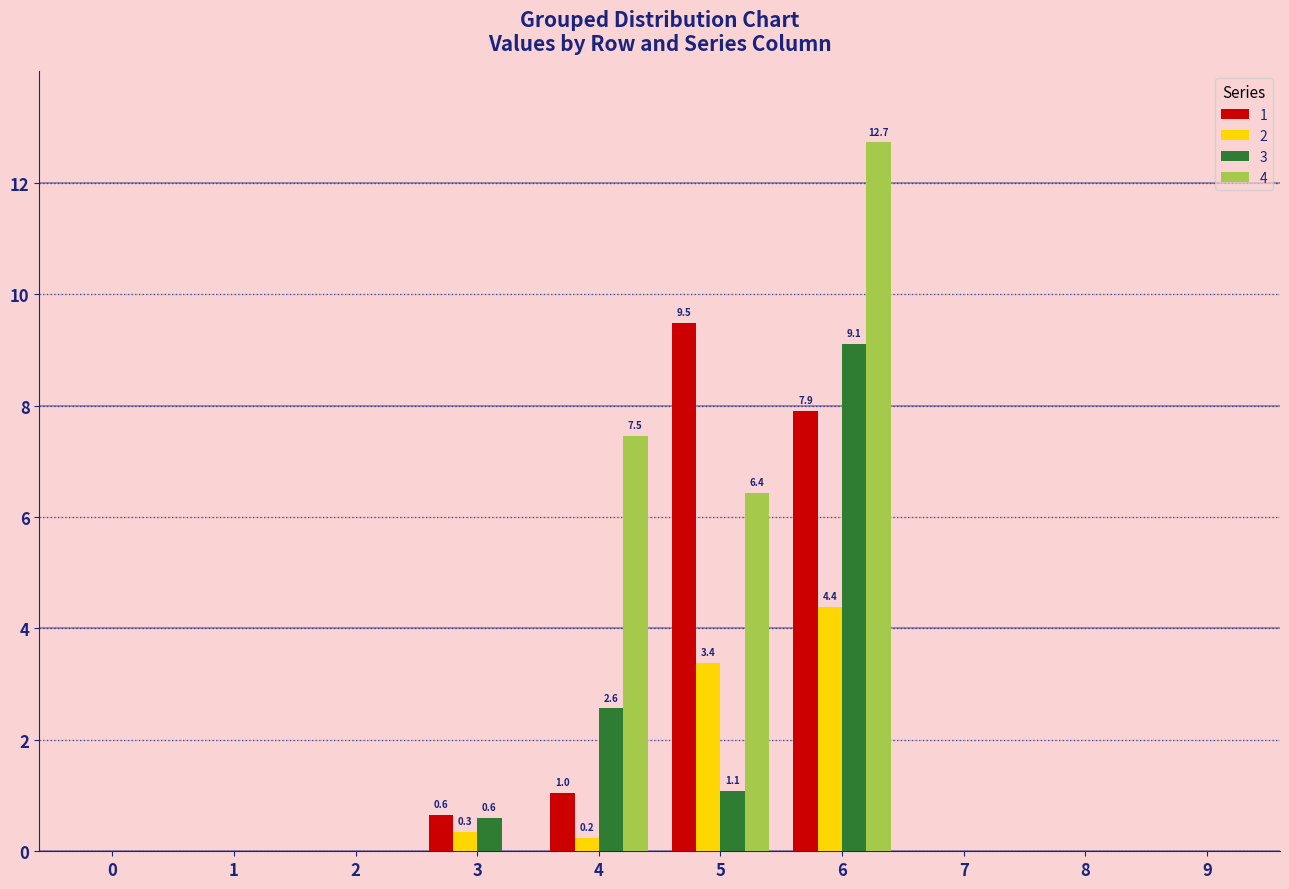

What is the greatest value displayed?

12.7